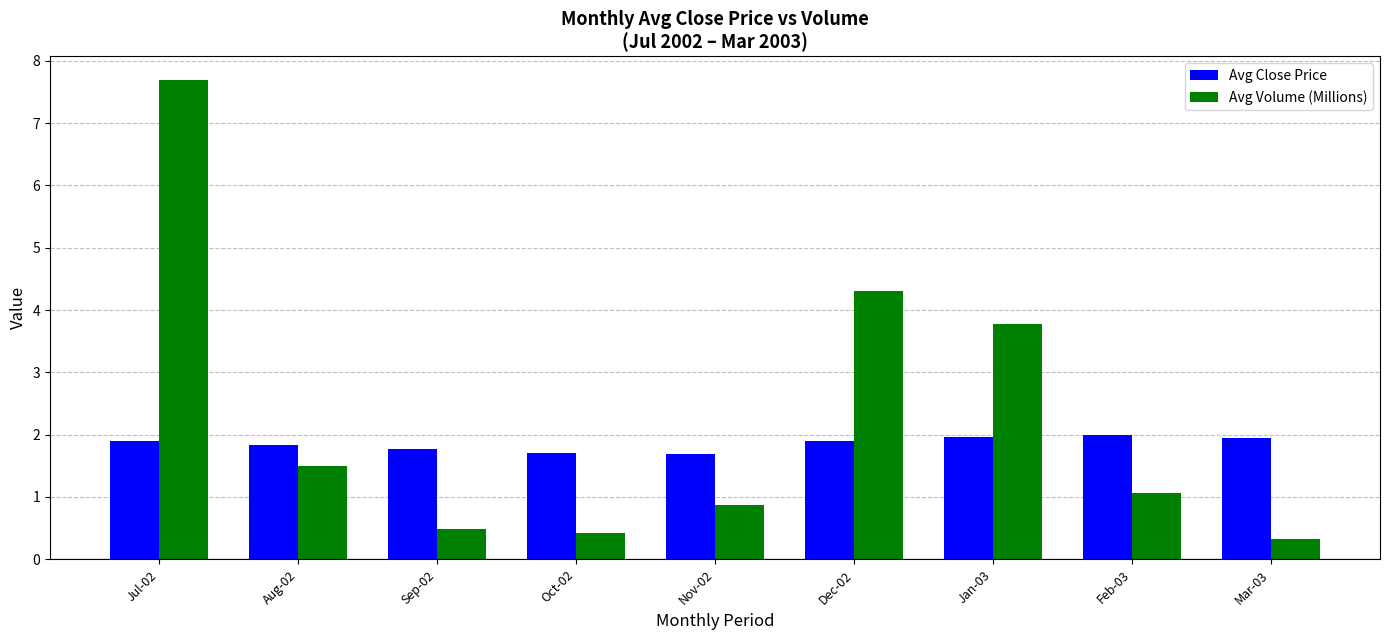

Rank the series by their average value, from lowest to highest.

Avg Close Price, Avg Volume (Millions)